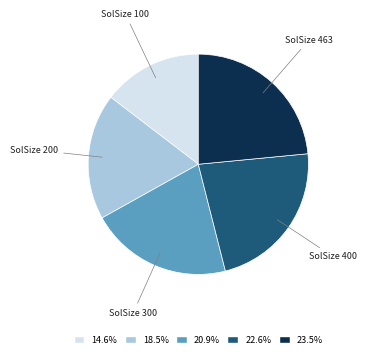

Which slice is the smallest?

SolSize 100